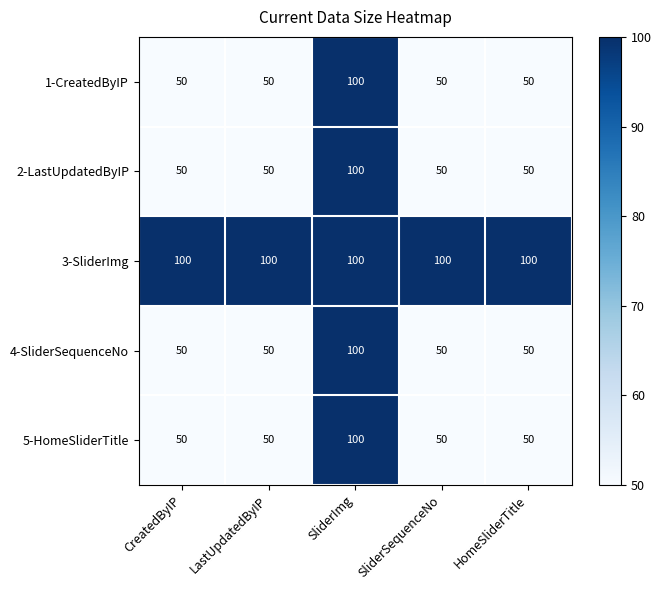

At which category is the sum across all series the highest?

SliderImg